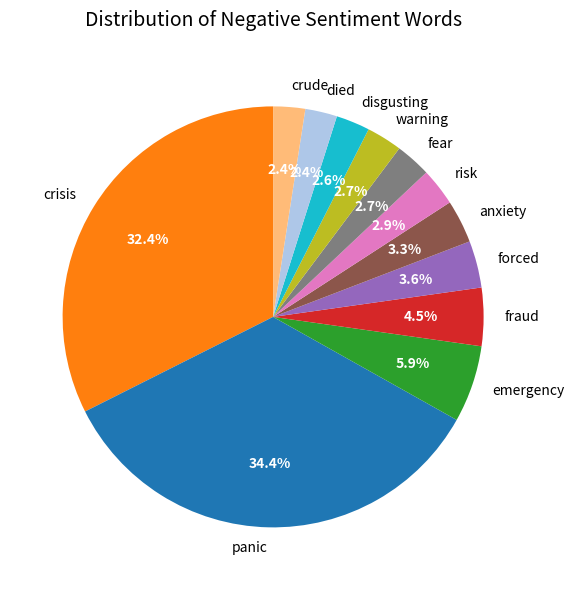

Is there any slice that represents more than half of the pie?

No